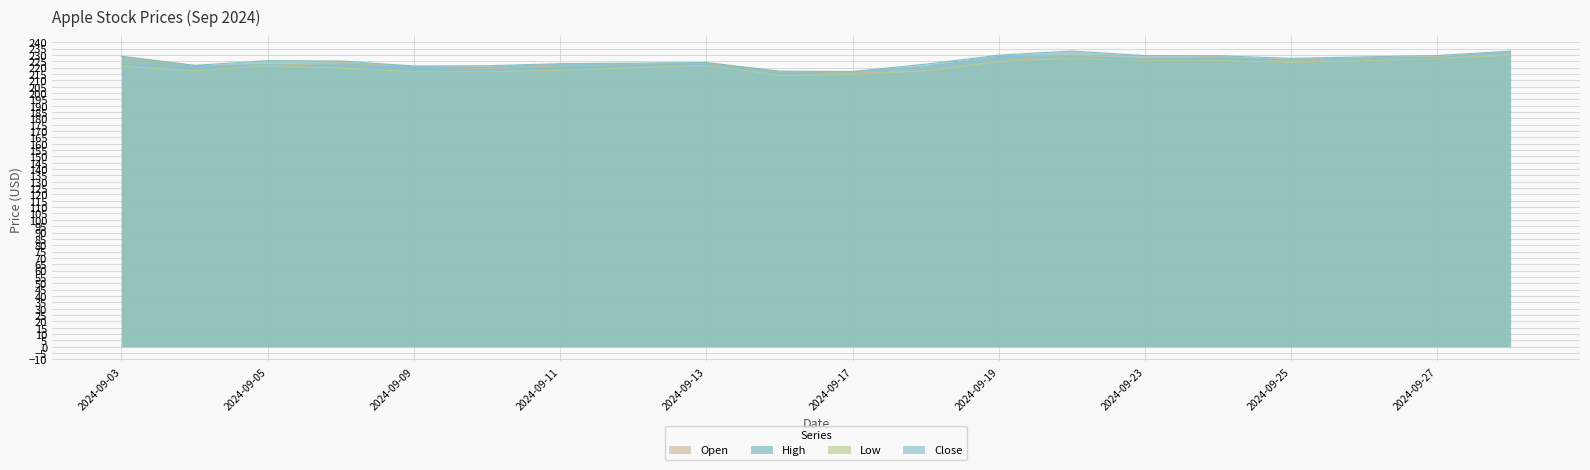

What are all the series names shown in the legend?

Open, High, Low, Close